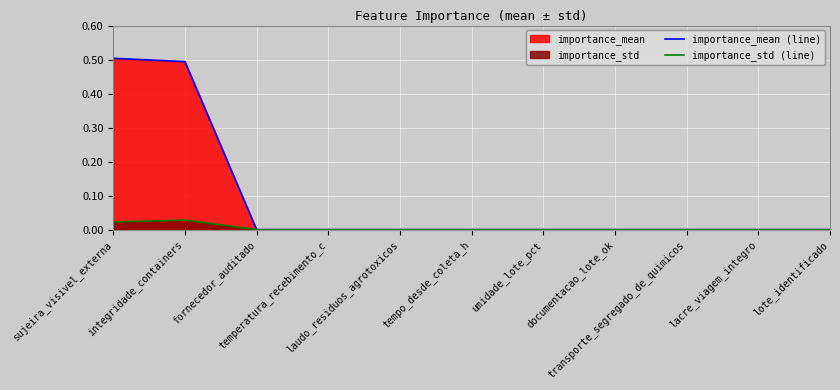

What is the label of the 3rd point from the right?

transporte_segregado_de_quimicos